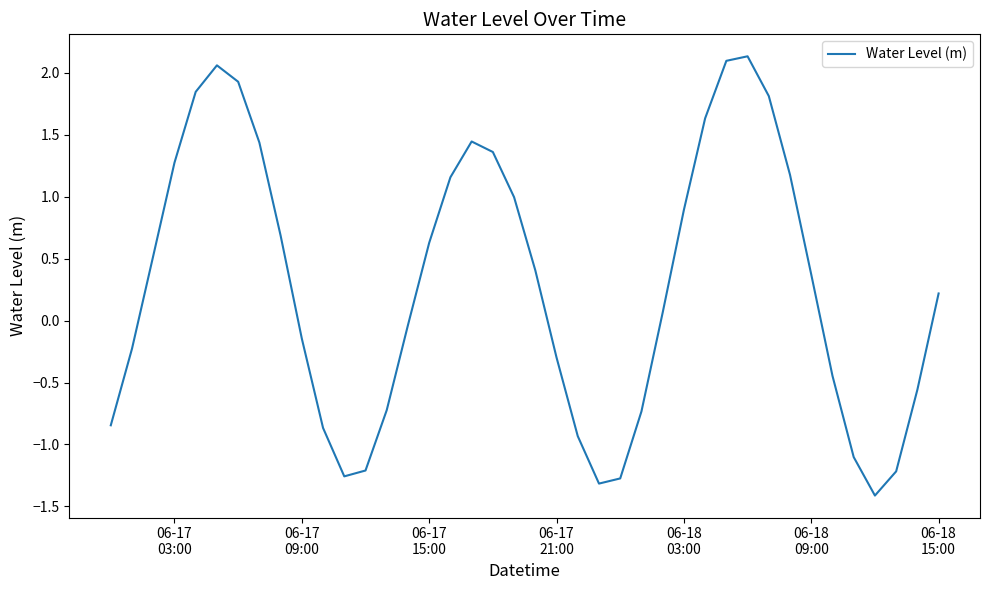

What is the difference between the maximum and minimum values?

3.5